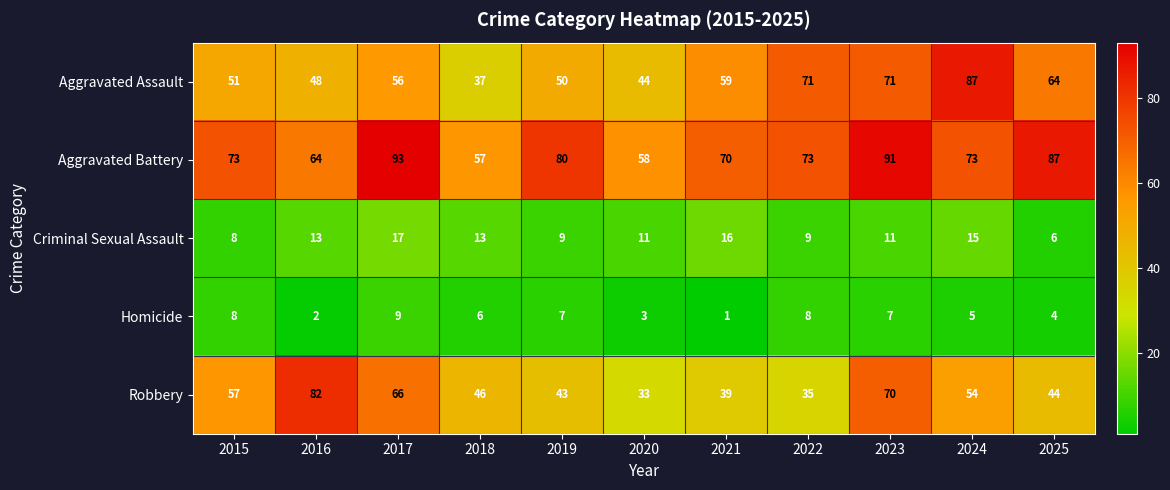

At how many categories does at least one series exceed 26?

11